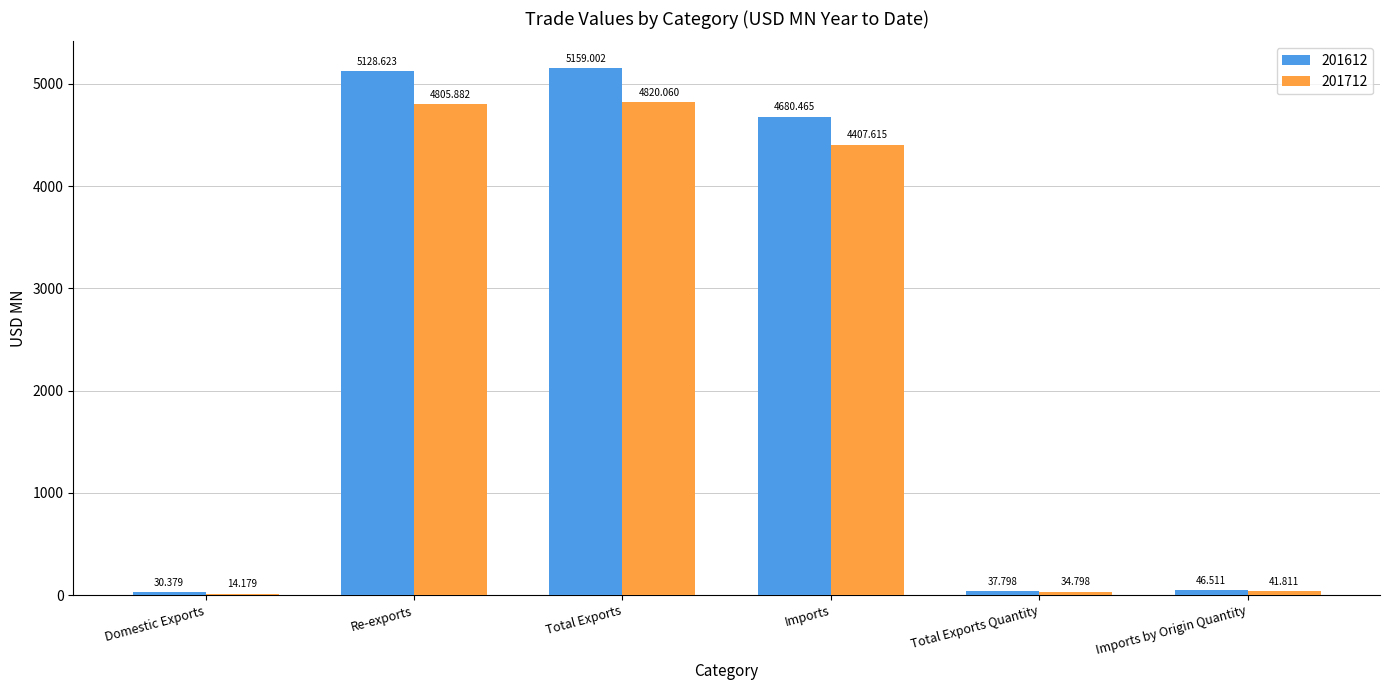

At which label is 201612 closest to 2594?

Imports